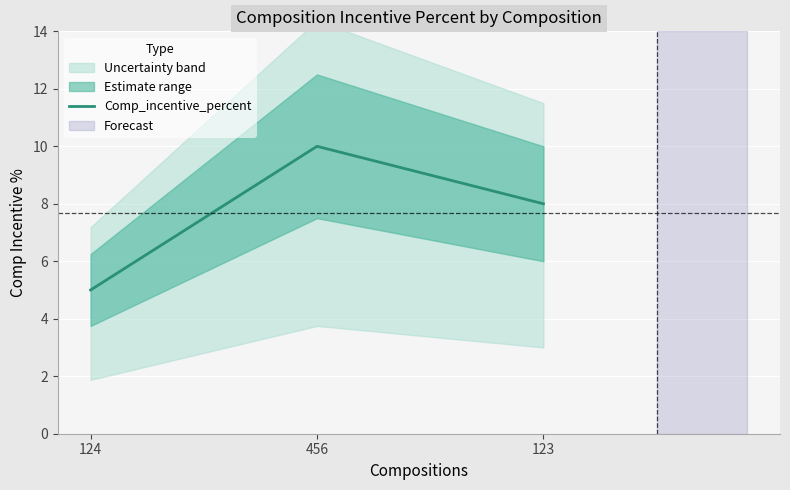

How many data points are above 8?

1